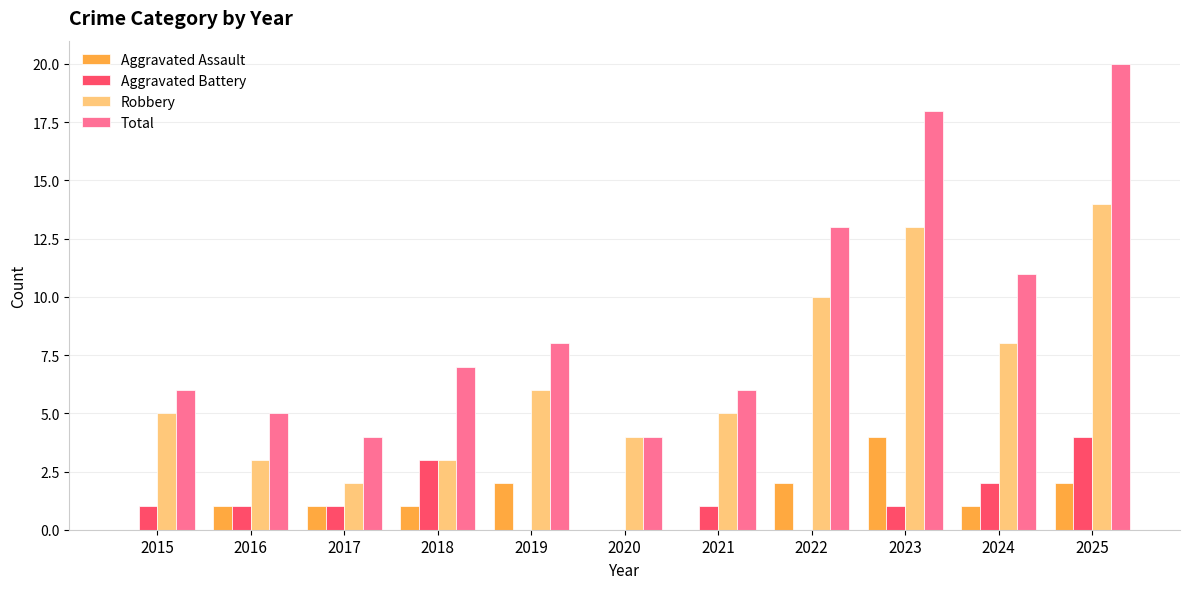

What is the sum of the Aggravated Assault values at 2023 and 2018?

5